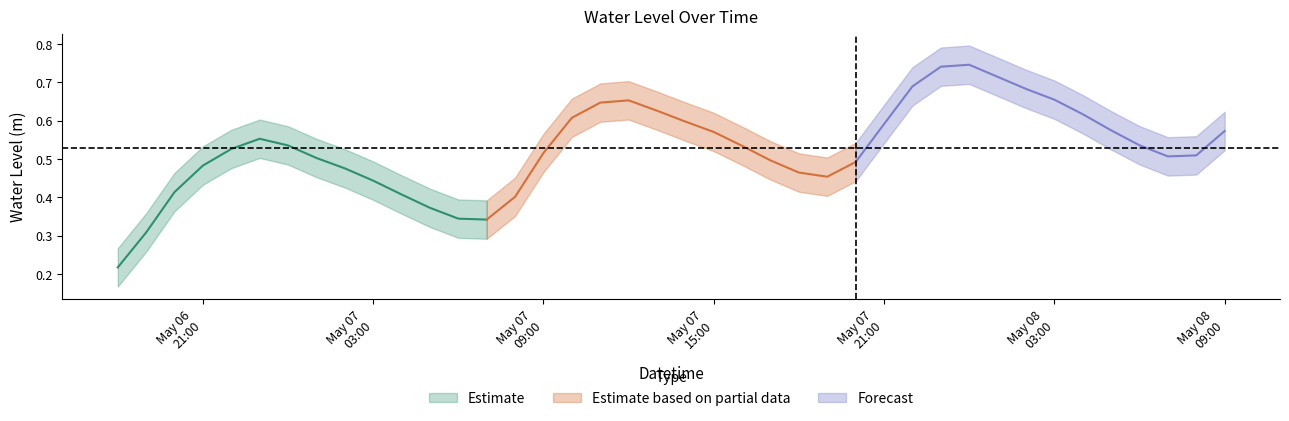

What is the greatest value displayed?

0.7